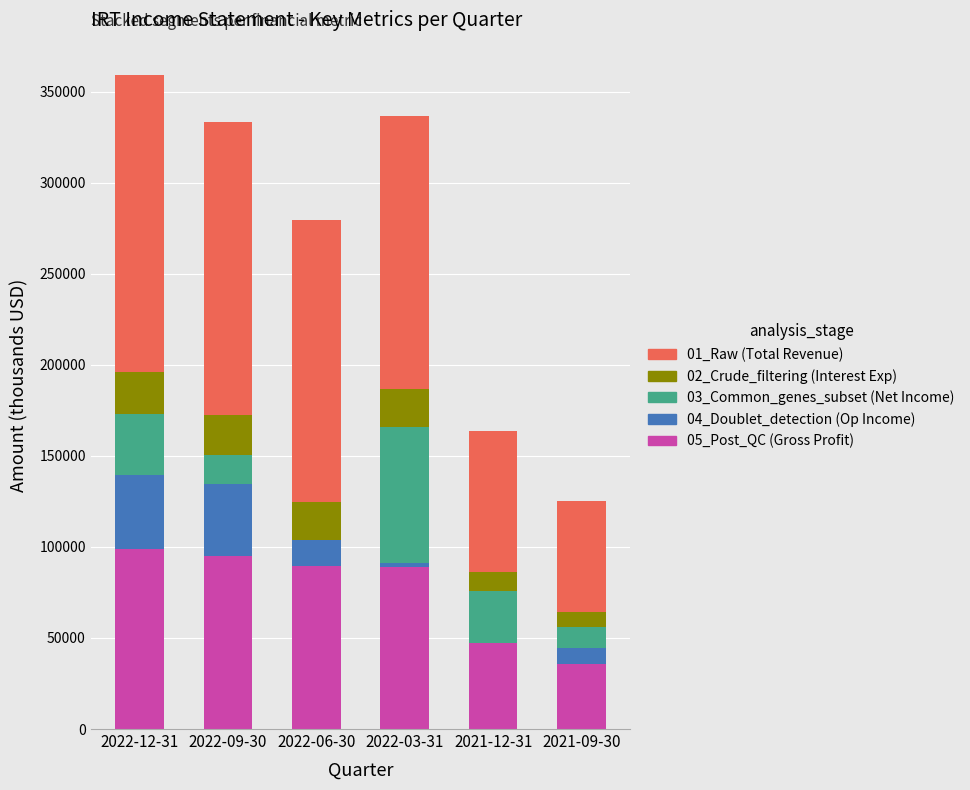

The value of 05_Post_QC (Gross Profit) at 2022-09-30 is 94900. True or false?

True